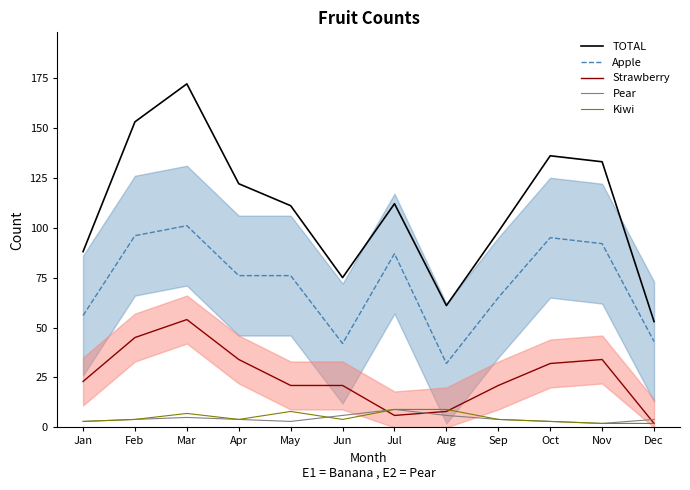

Which category has the lowest value across all series?

Dec